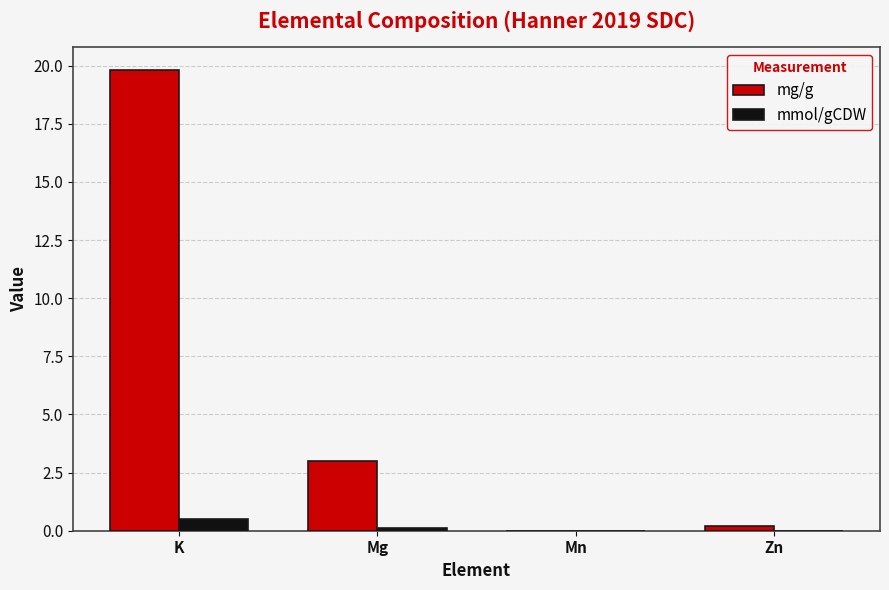

At which category is the sum across all series the highest?

K